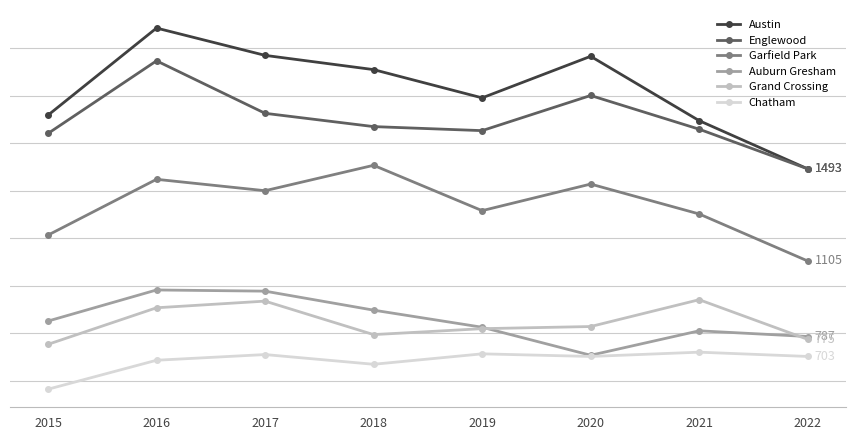

Does the chart have visible grid lines?

Yes